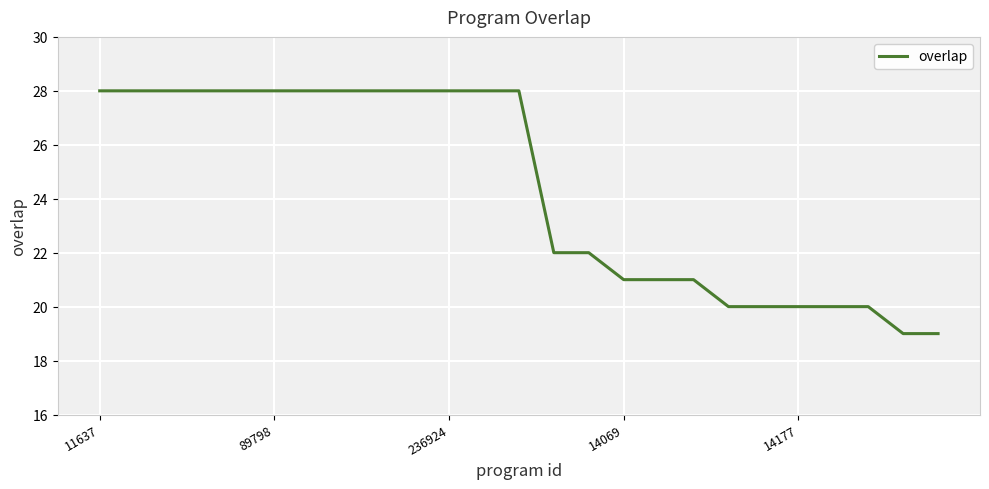

What is the difference between the maximum and minimum values?

9